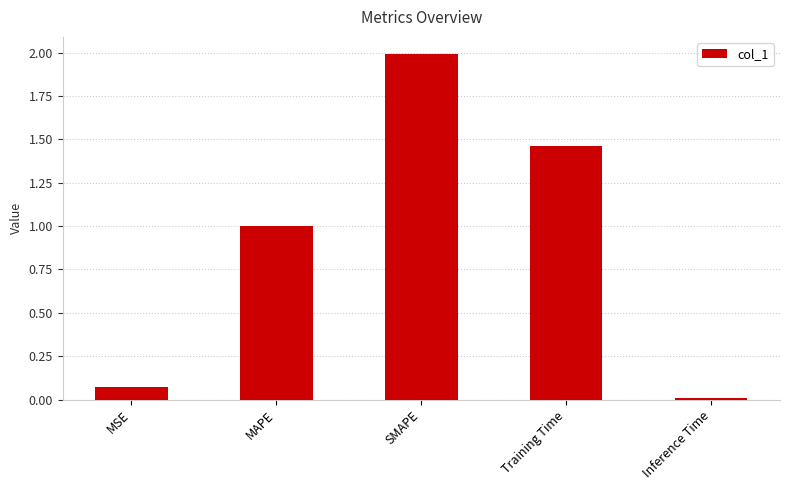

What is the sum of all values?

4.5